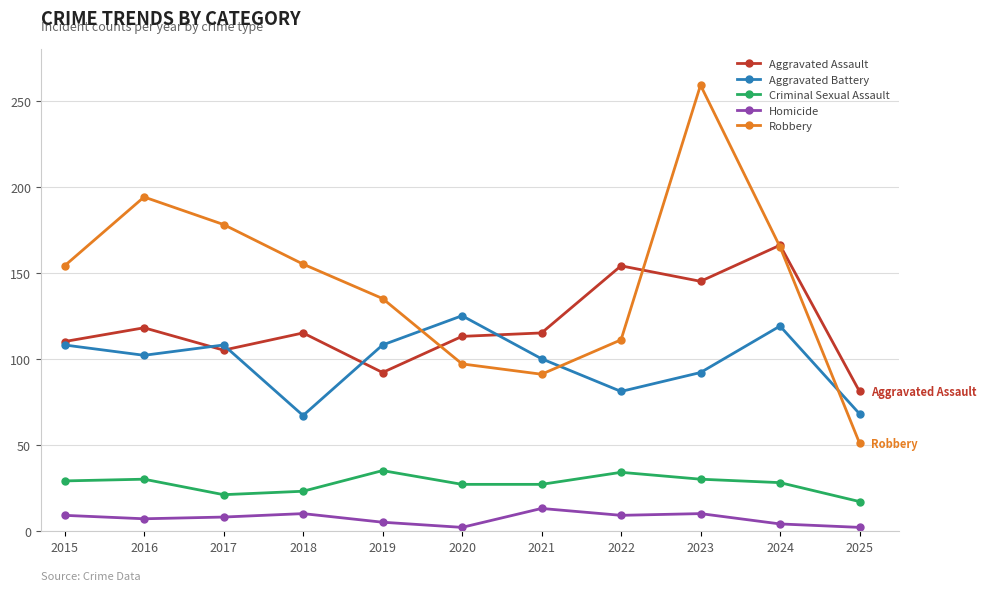

What is the value of the Aggravated Battery point at the 9th from the left?

92